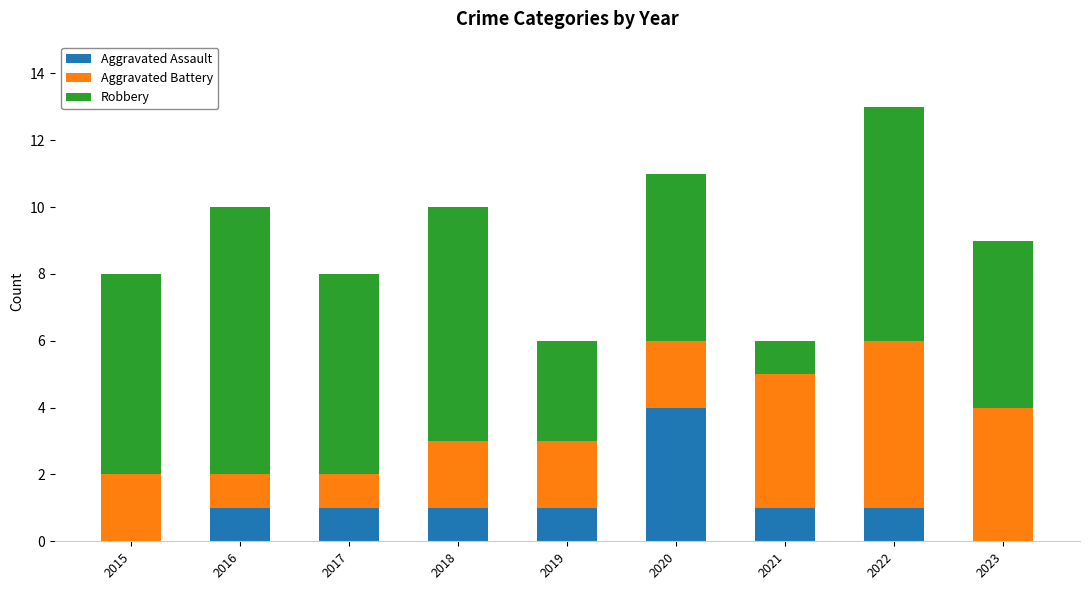

Is it true that Aggravated Assault equals 2 at 2021?

False